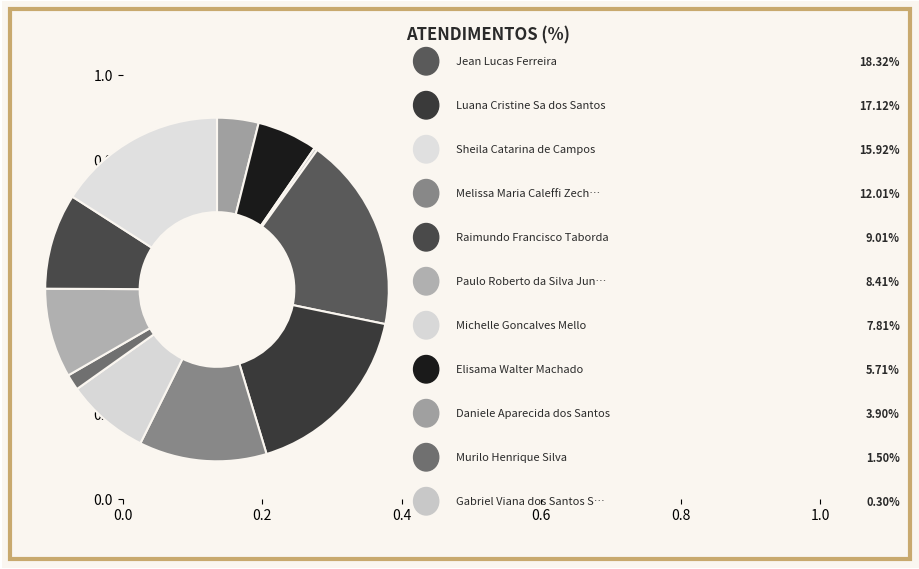

Is there a majority slice in this chart?

No